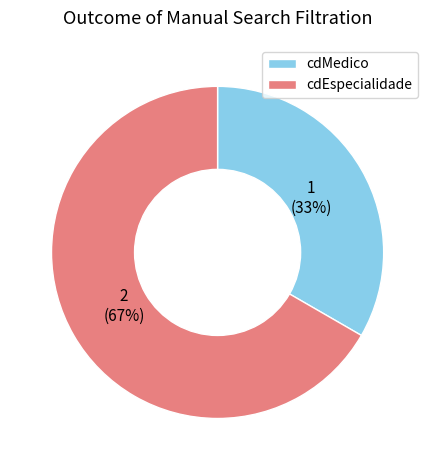

How many slices are in this pie chart?

2